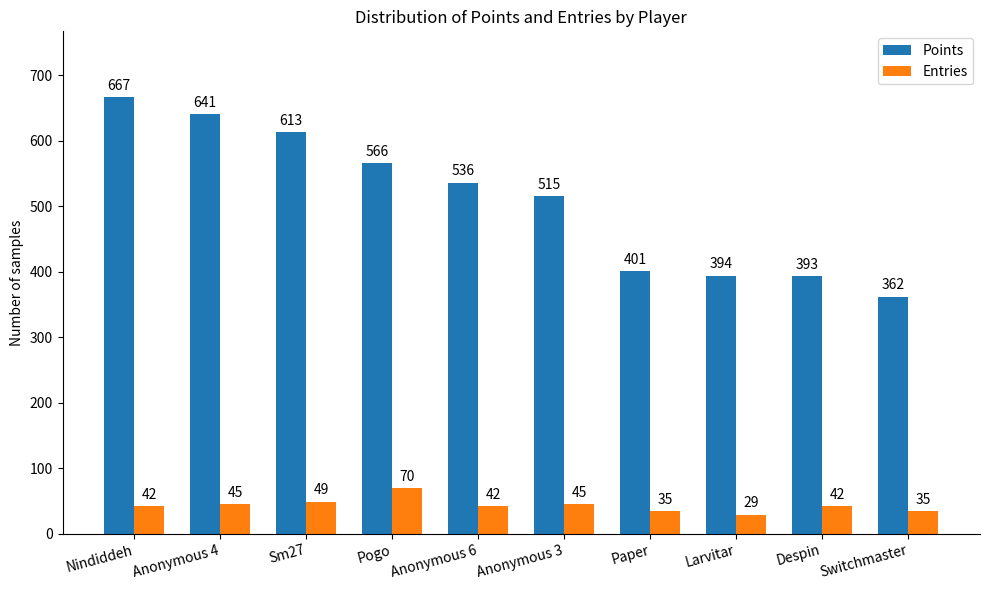

What are all the series names shown in the legend?

Points, Entries